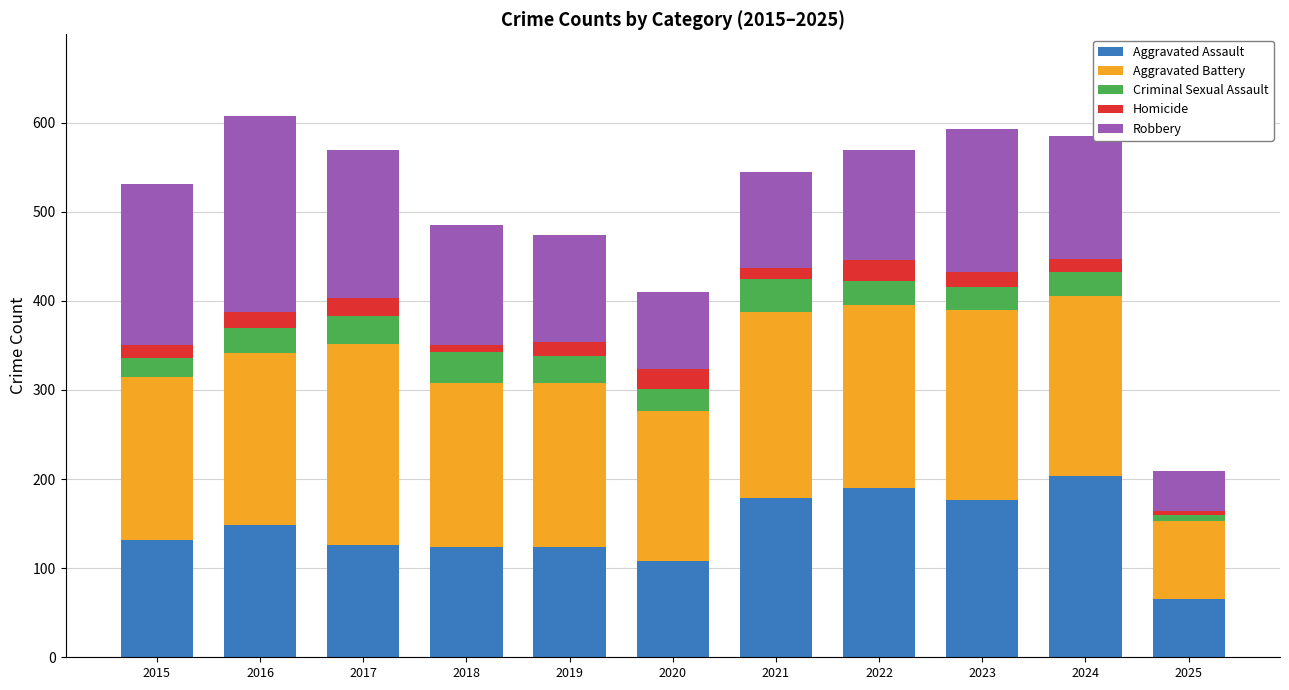

At which label does Aggravated Assault reach its minimum?

2025